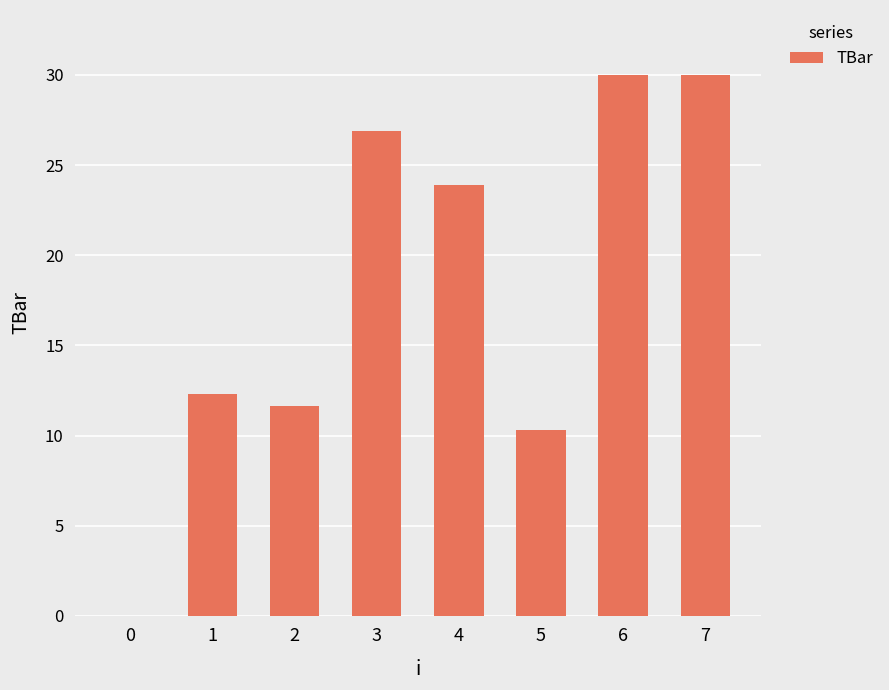

Count the number of values greater than 23.

4